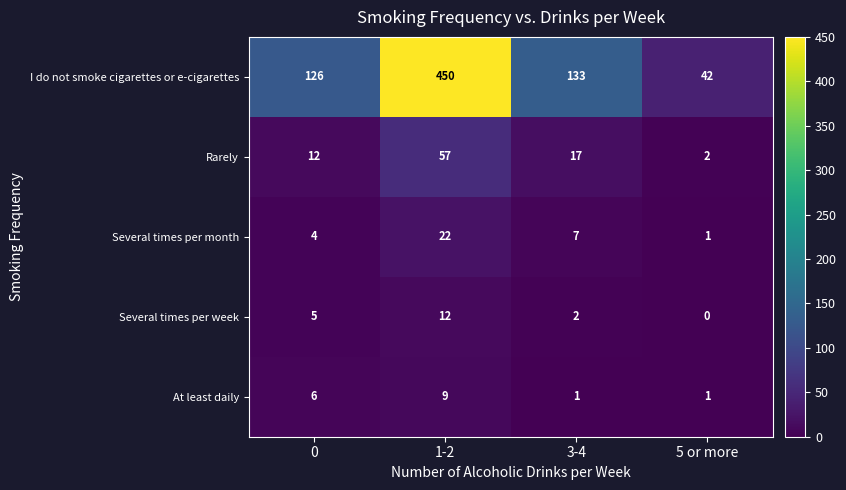

What is the maximum value shown in the chart?

450